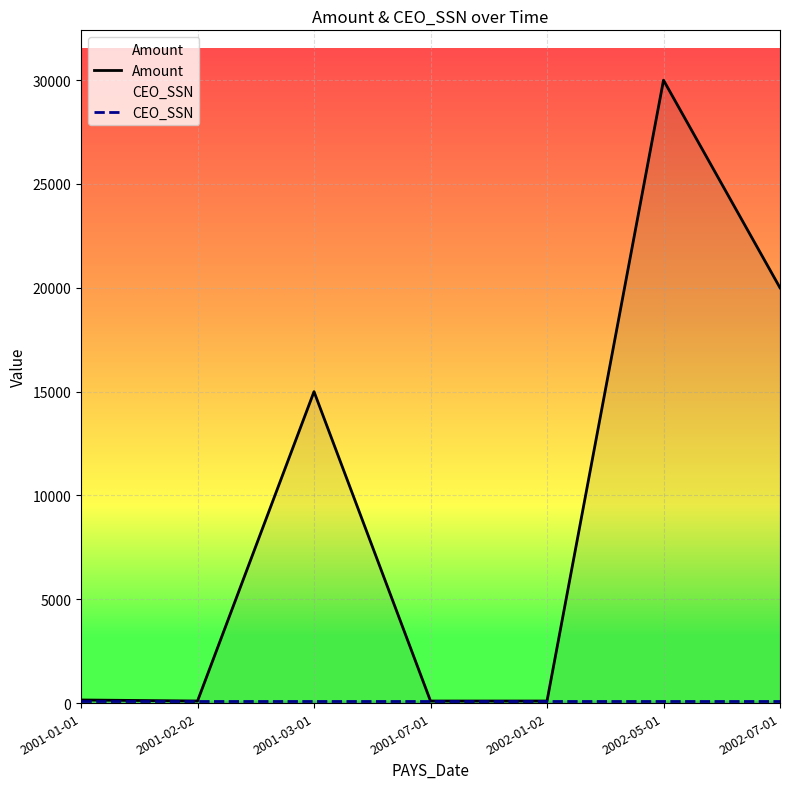

What is the total value across all series at 2002-05-01?

30100